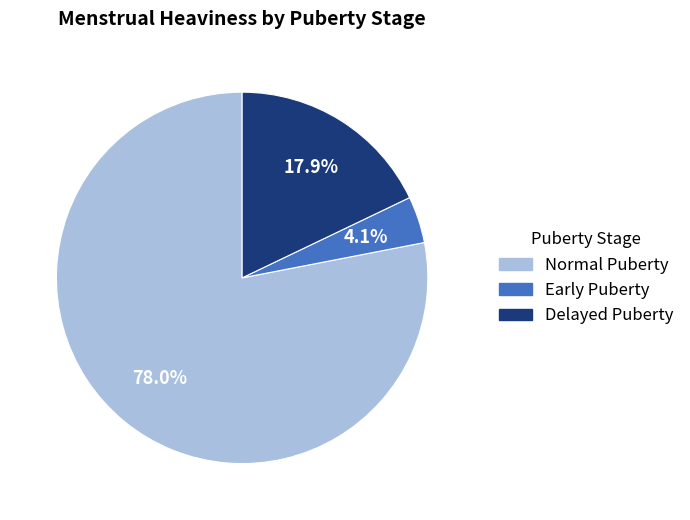

Count the number of slices in the pie.

3